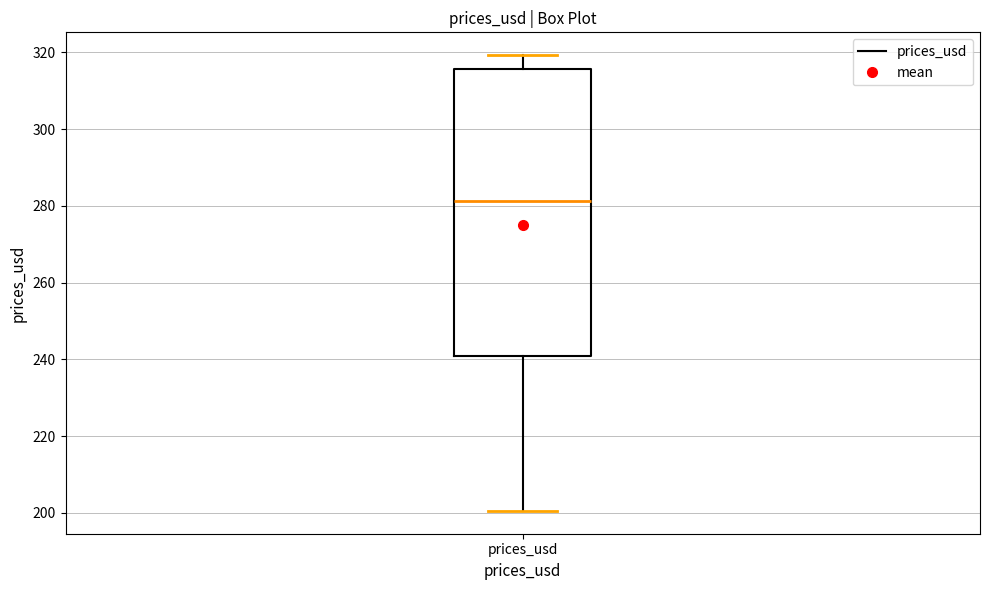

Read this box plot against the y-axis: the position of the median line, the range covered by the box, and the ends of both whiskers. The values are not printed on the chart, so give them approximately, as read against the axis.

median 282, box 240 to 316, whiskers 200 to 320